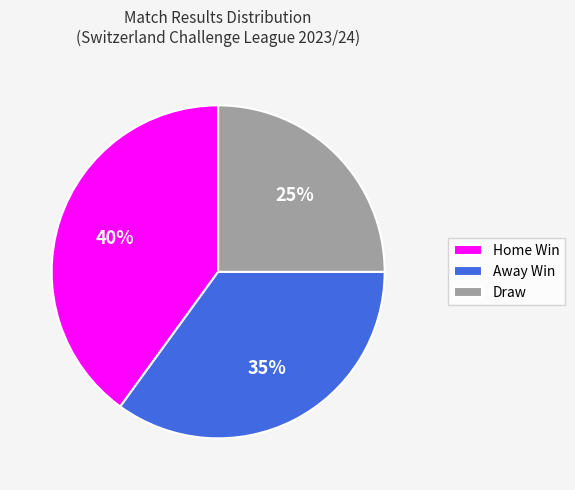

Count the number of slices in the pie.

3